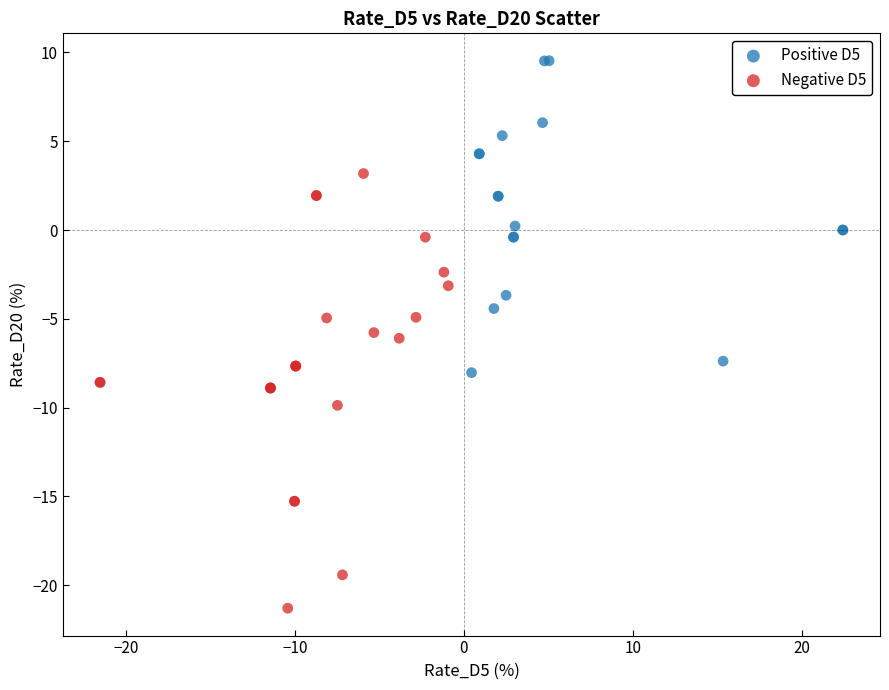

Which series has the largest Y range (max minus min)?

Negative D5